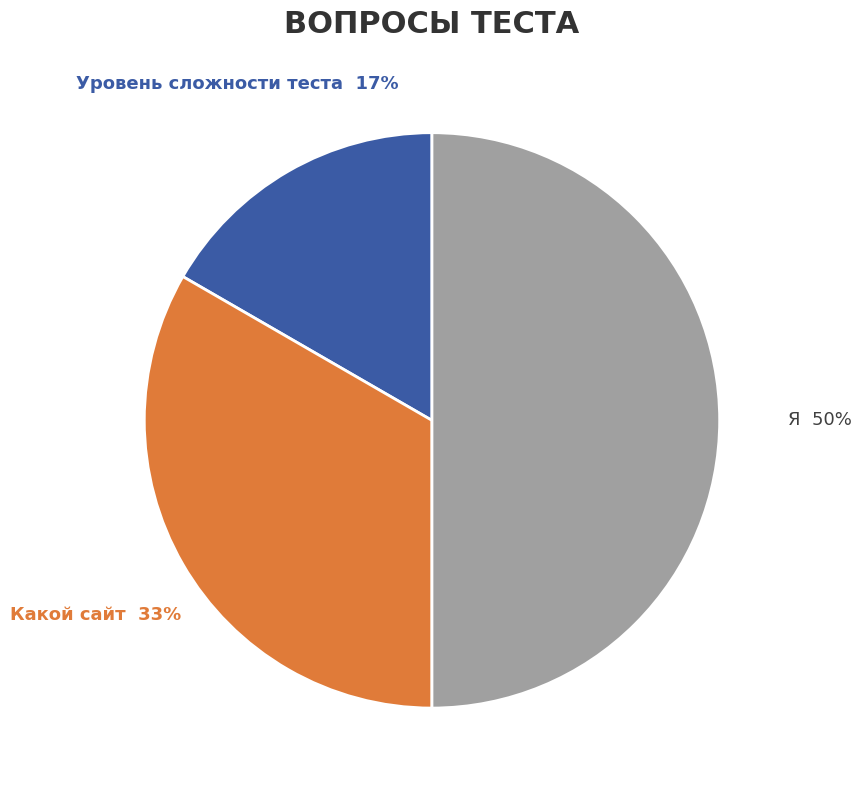

Is the sum of Какой сайт and Я greater than half?

Yes